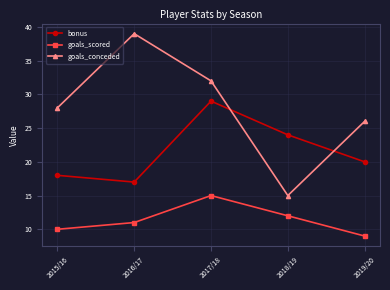

True or false: goals_conceded and bonus cross at least once.

True